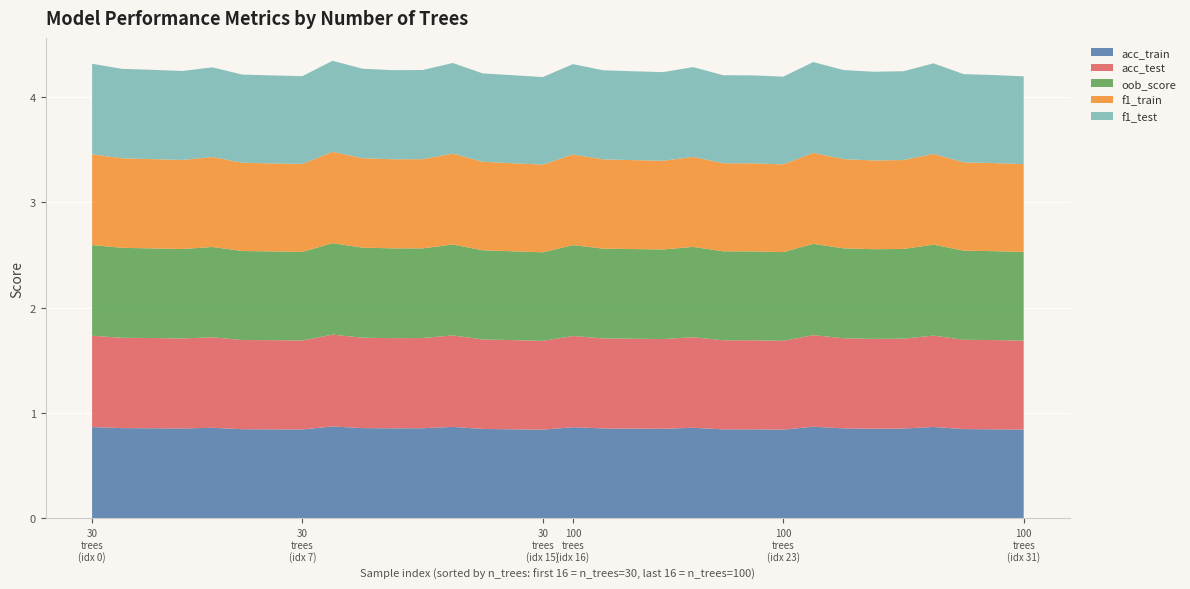

Reading left to right, extract all data points from this chart.

acc_train: 30=0.9	100=0.9	2=0.9	3=0.9	4=0.9	5=0.8	6=0.8	7=0.8	8=0.9	9=0.9	10=0.9	11=0.9	12=0.9	13=0.8	14=0.8	15=0.8	16=0.9	17=0.9	18=0.9	19=0.9	20=0.9	21=0.8	22=0.8	23=0.8	24=0.9	25=0.9	26=0.9	27=0.9	28=0.9	29=0.8	30=0.8	31=0.8
acc_test: 30=0.9	100=0.9	2=0.9	3=0.9	4=0.9	5=0.8	6=0.8	7=0.8	8=0.9	9=0.9	10=0.9	11=0.9	12=0.9	13=0.8	14=0.8	15=0.8	16=0.9	17=0.9	18=0.9	19=0.9	20=0.9	21=0.8	22=0.8	23=0.8	24=0.9	25=0.9	26=0.9	27=0.9	28=0.9	29=0.8	30=0.8	31=0.8
oob_score: 30=0.9	100=0.9	2=0.9	3=0.8	4=0.9	5=0.8	6=0.8	7=0.8	8=0.9	9=0.9	10=0.9	11=0.9	12=0.9	13=0.8	14=0.8	15=0.8	16=0.9	17=0.9	18=0.9	19=0.8	20=0.9	21=0.8	22=0.8	23=0.8	24=0.9	25=0.9	26=0.9	27=0.9	28=0.9	29=0.8	30=0.8	31=0.8
f1_train: 30=0.9	100=0.8	2=0.8	3=0.8	4=0.9	5=0.8	6=0.8	7=0.8	8=0.9	9=0.8	10=0.8	11=0.8	12=0.9	13=0.8	14=0.8	15=0.8	16=0.9	17=0.8	18=0.8	19=0.8	20=0.9	21=0.8	22=0.8	23=0.8	24=0.9	25=0.8	26=0.8	27=0.8	28=0.9	29=0.8	30=0.8	31=0.8
f1_test: 30=0.9	100=0.8	2=0.8	3=0.8	4=0.9	5=0.8	6=0.8	7=0.8	8=0.9	9=0.8	10=0.8	11=0.8	12=0.9	13=0.8	14=0.8	15=0.8	16=0.9	17=0.8	18=0.8	19=0.8	20=0.9	21=0.8	22=0.8	23=0.8	24=0.9	25=0.8	26=0.8	27=0.8	28=0.9	29=0.8	30=0.8	31=0.8